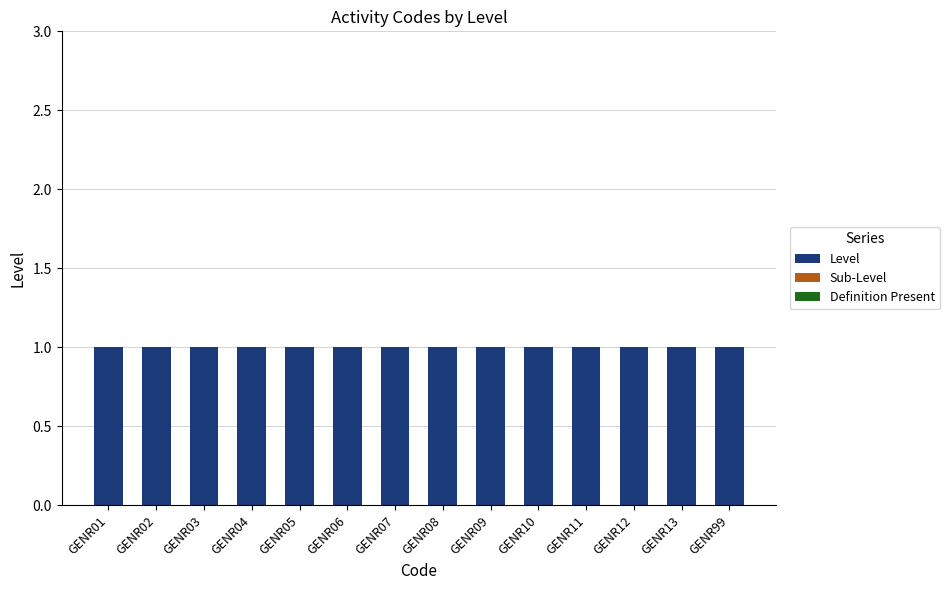

The Sub-Level series shows 0 at GENR11. True or false?

True